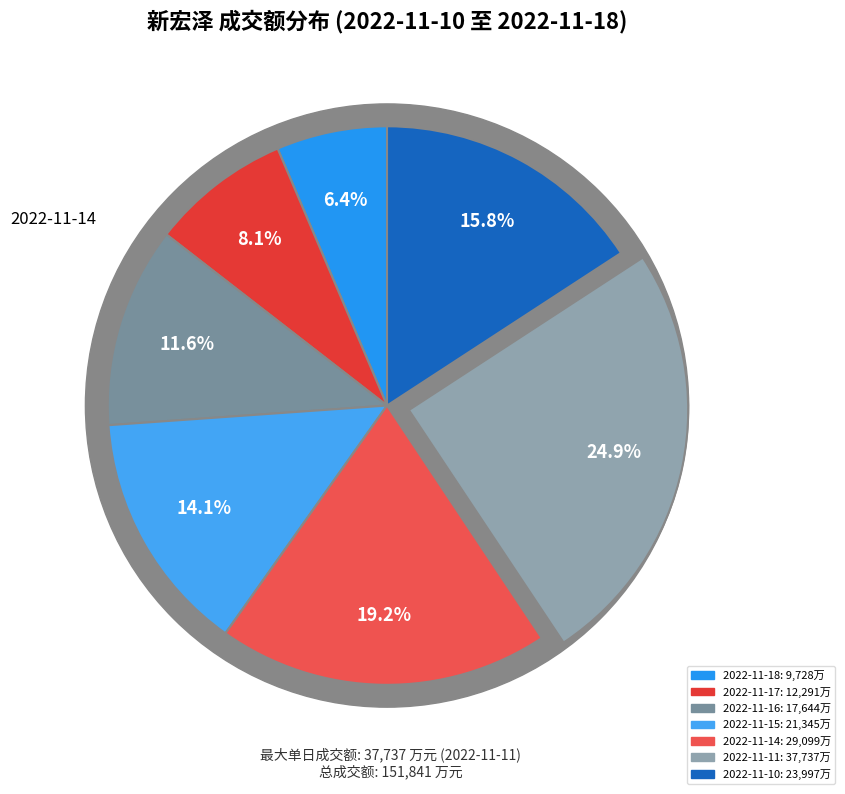

Which slice is the largest?

2022-11-11